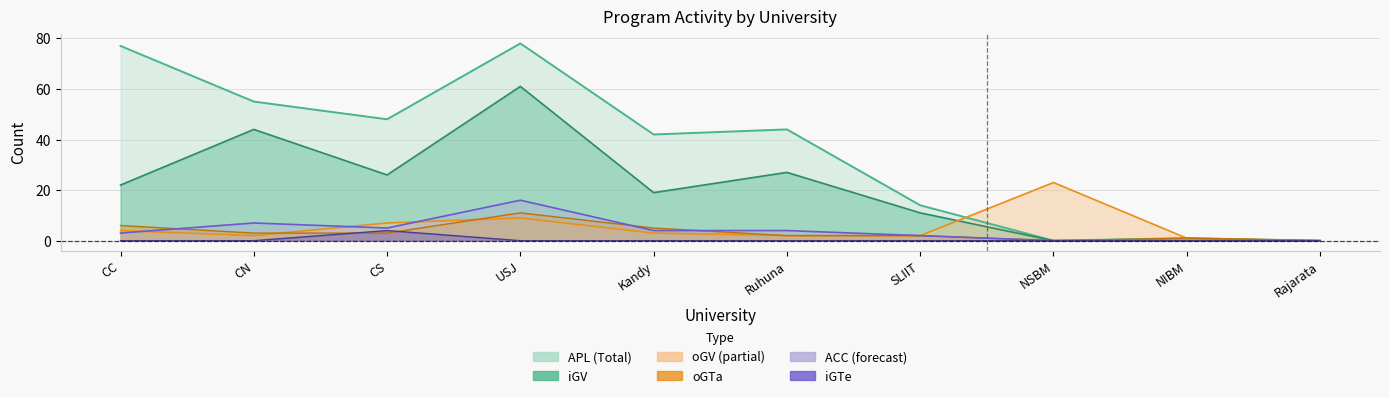

What is the difference between the maximum and minimum values in the APL series?

78